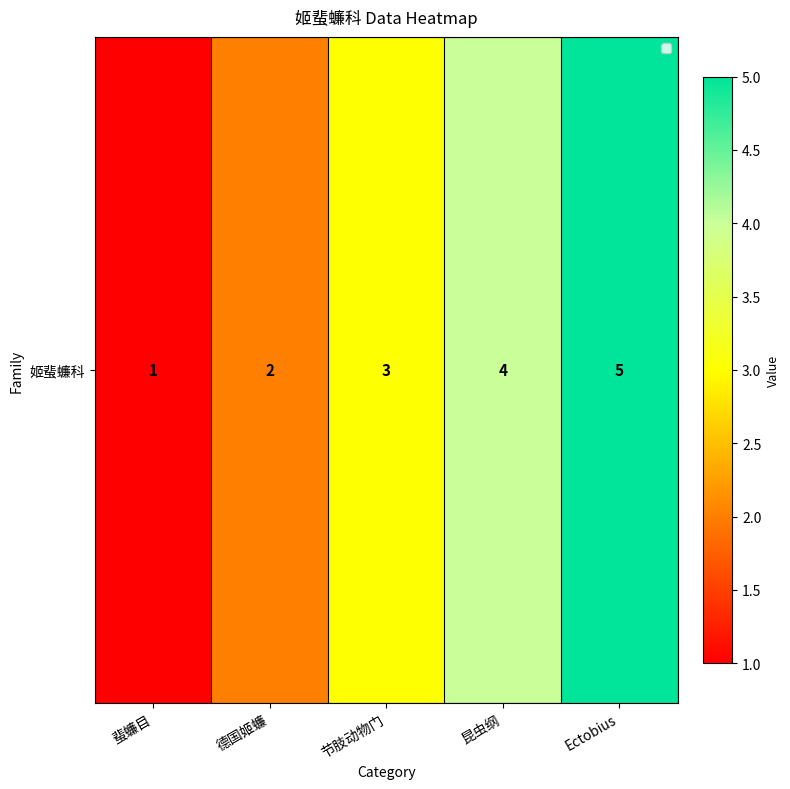

Rank the categories by value from lowest to highest.

蜚蠊目, 德国姬蠊, 节肢动物门, 昆虫纲, Ectobius